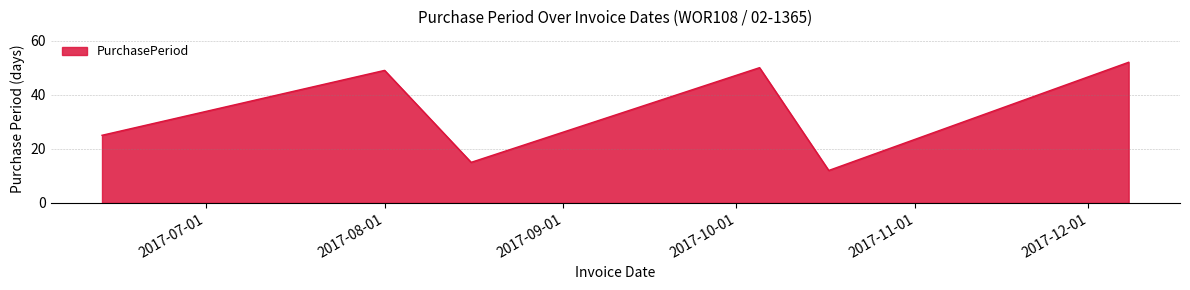

How many lines are shown in the chart?

1